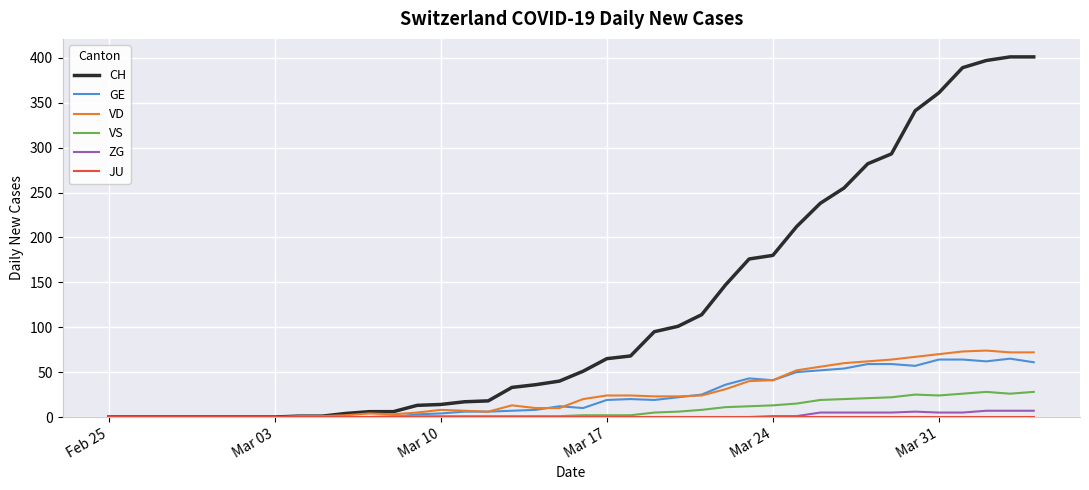

What is the maximum value for ZG?

7